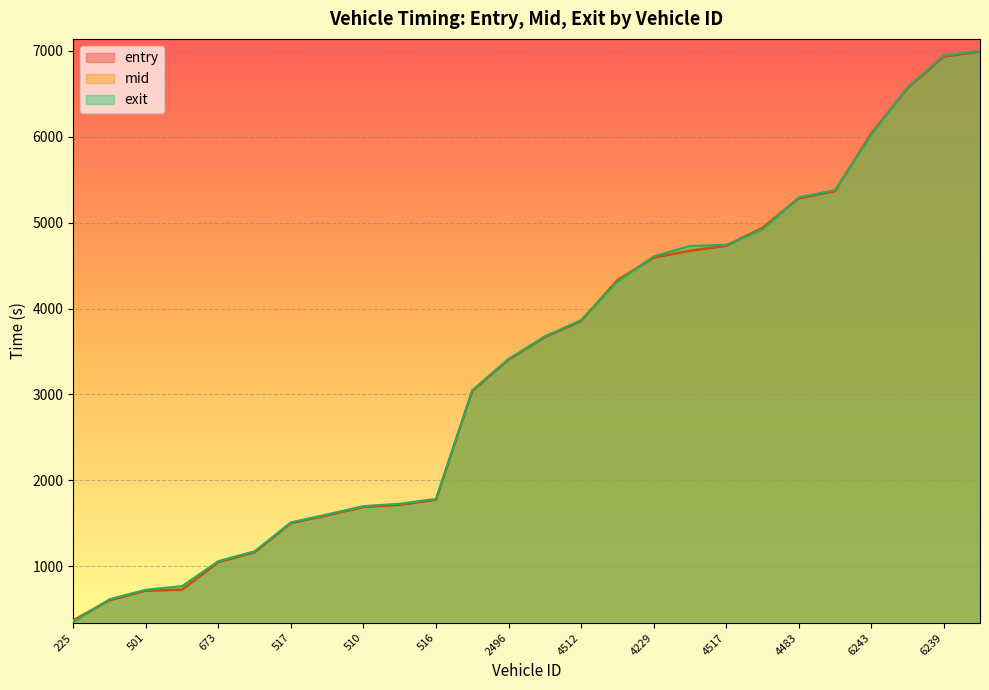

What is the minimum value for entry?

365.3